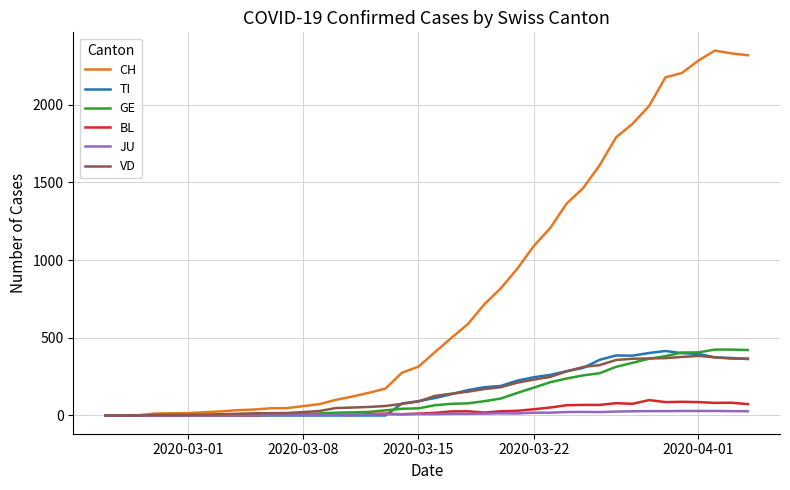

Which series has the largest range (max minus min)?

CH